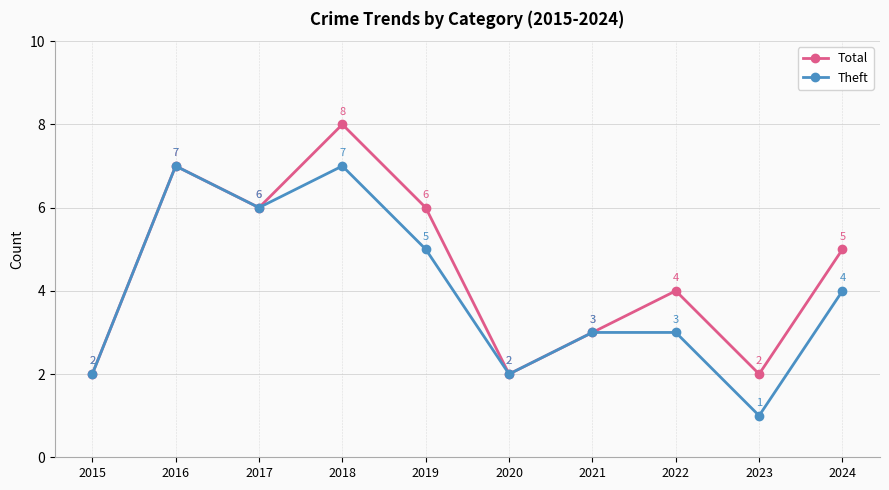

Where does the Total series first go above 5?

2016